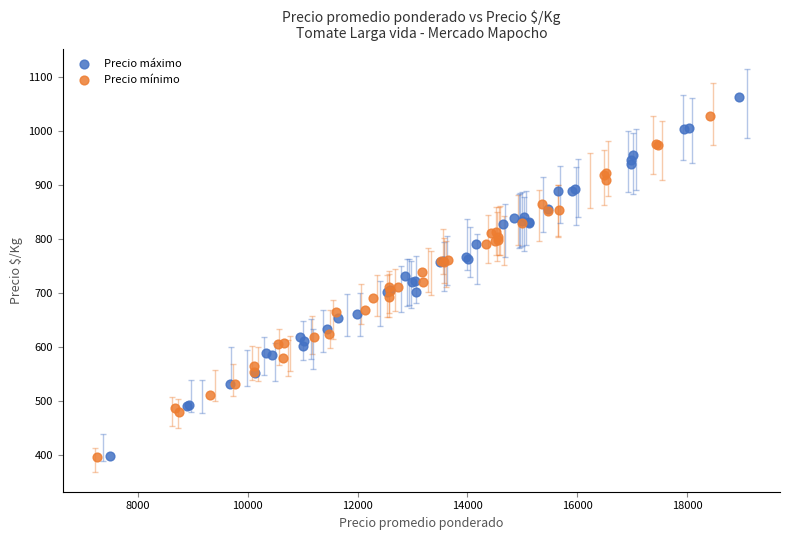

Which series reaches the maximum Y coordinate?

Precio máximo